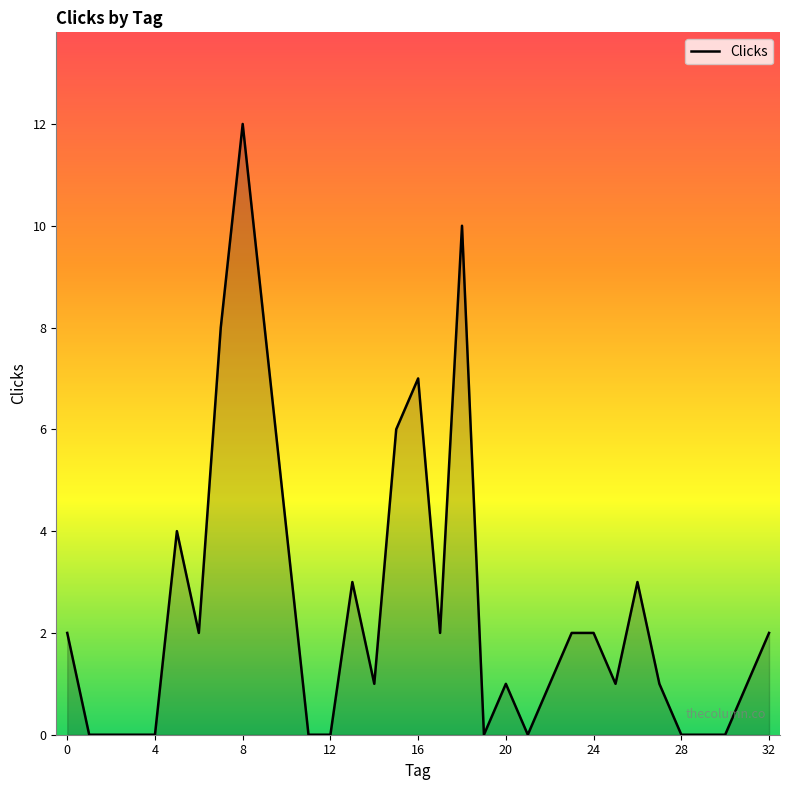

What is the maximum value shown in the chart?

12